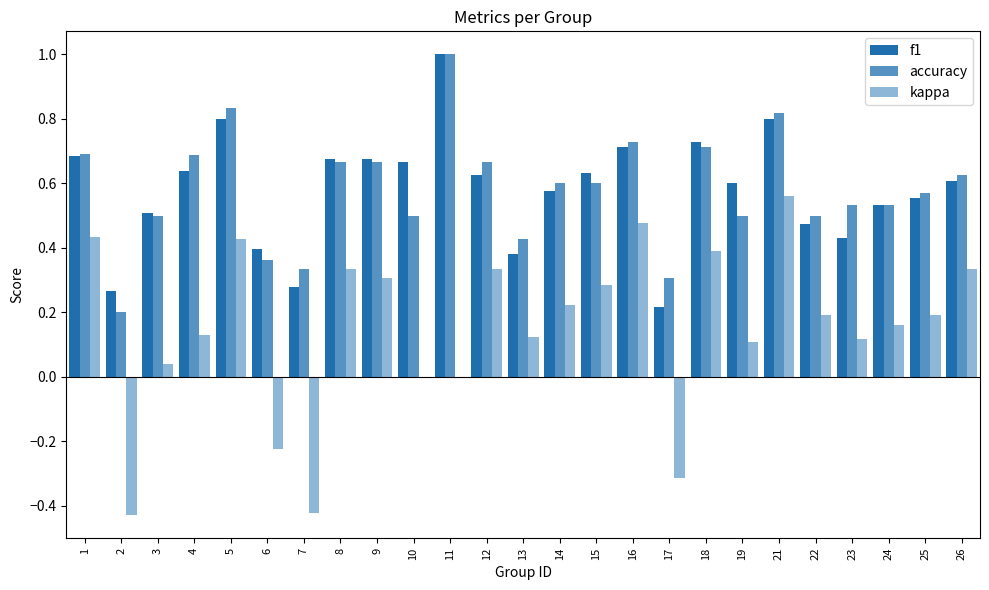

Read the f1 value at 5.

0.8